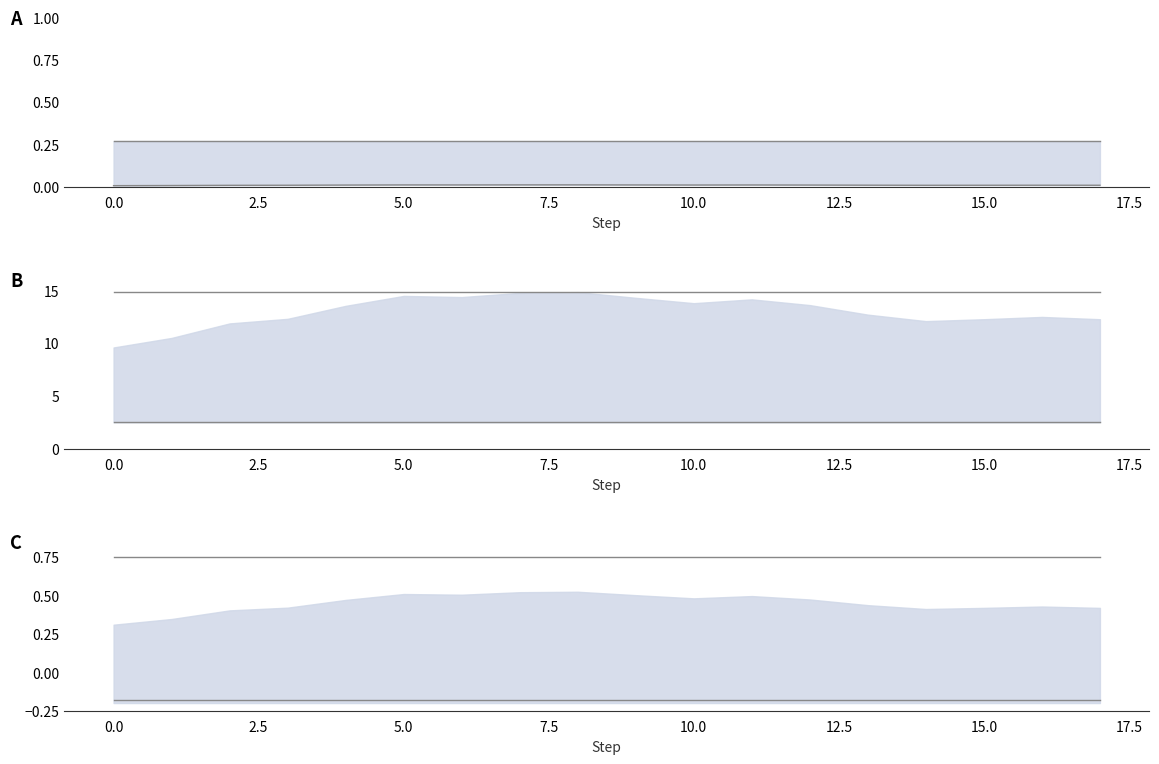

What is the average value of the upper bound B series?

14.8